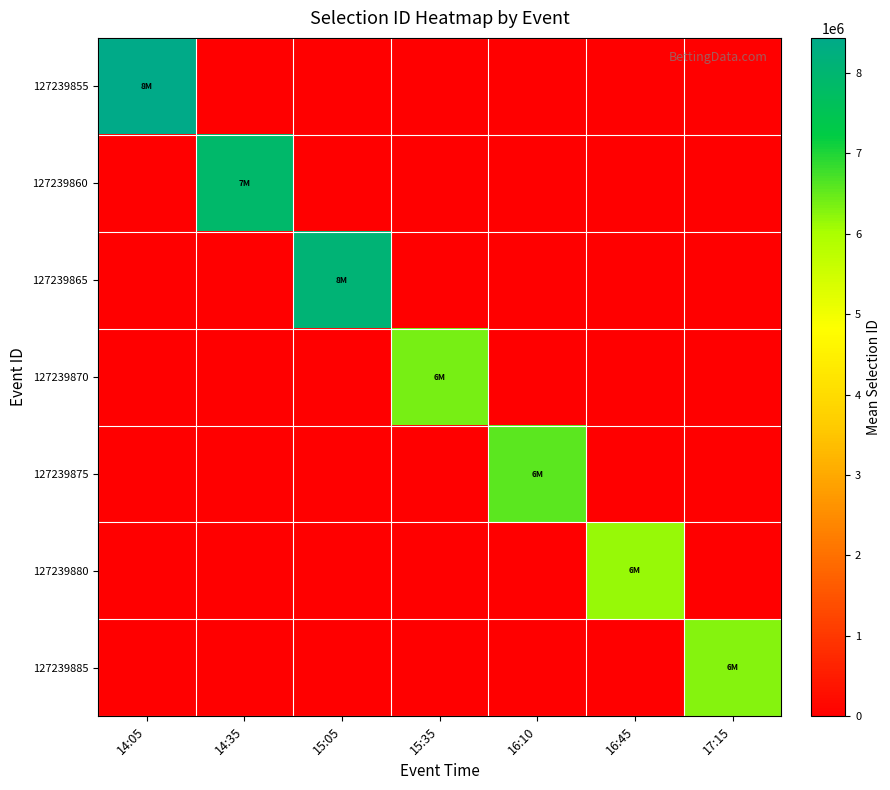

Between 15:35 and 15:05, which is larger?

15:35